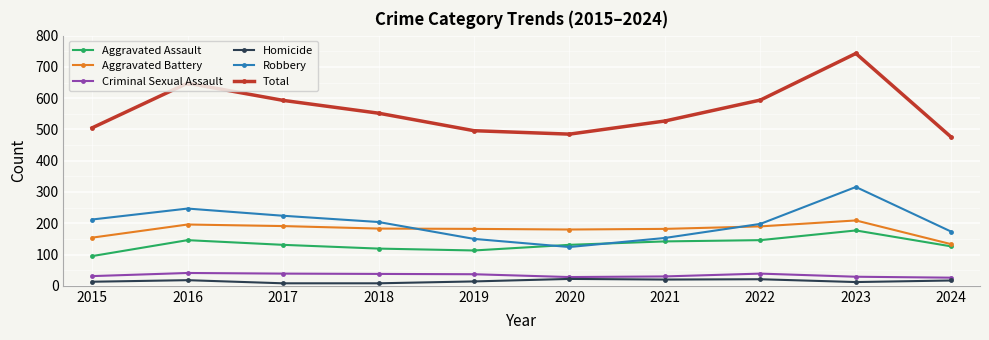

At which category does Robbery reach its first local valley?

2020